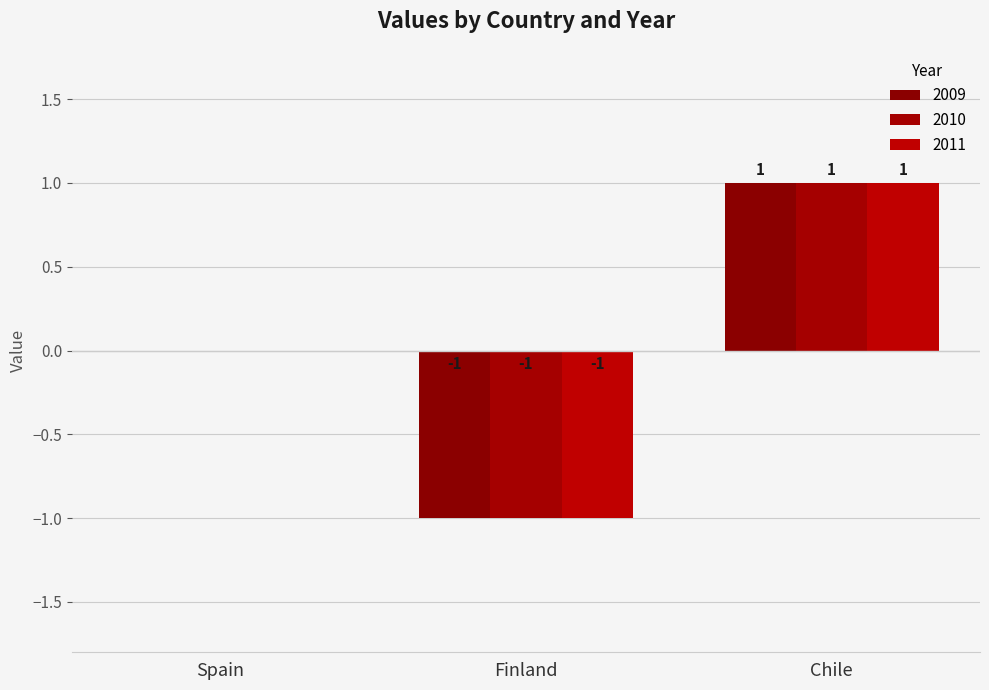

How many data points does each series have?

3